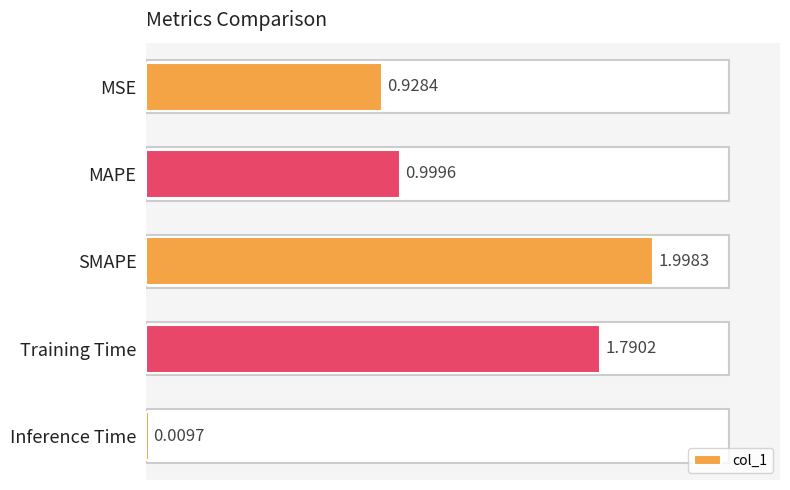

Approximately how many times larger is the value at SMAPE compared to Training Time?

1.1